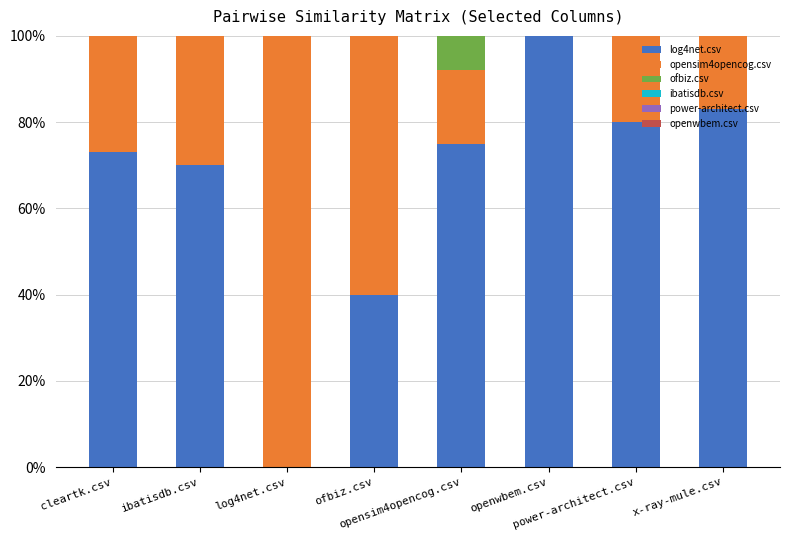

Are the bars horizontal?

No